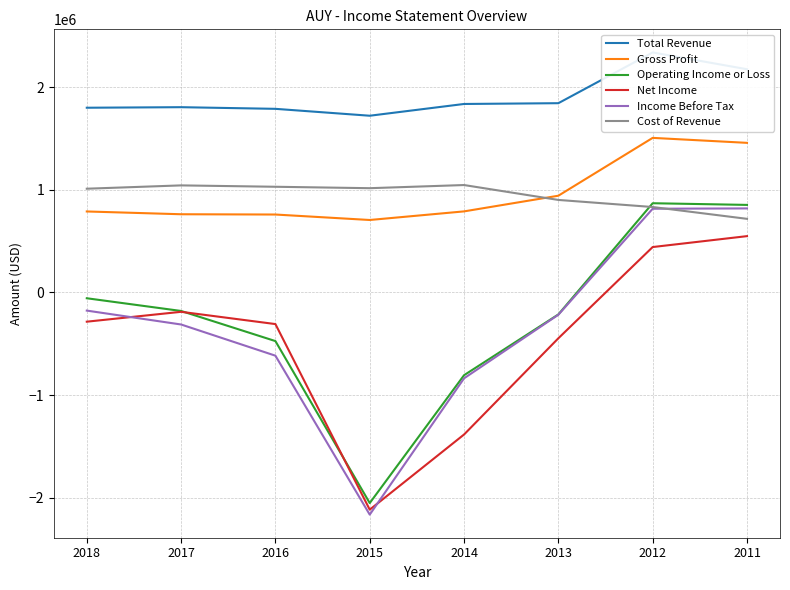

What is the value of the Income Before Tax point at the 8th from the left?

818200